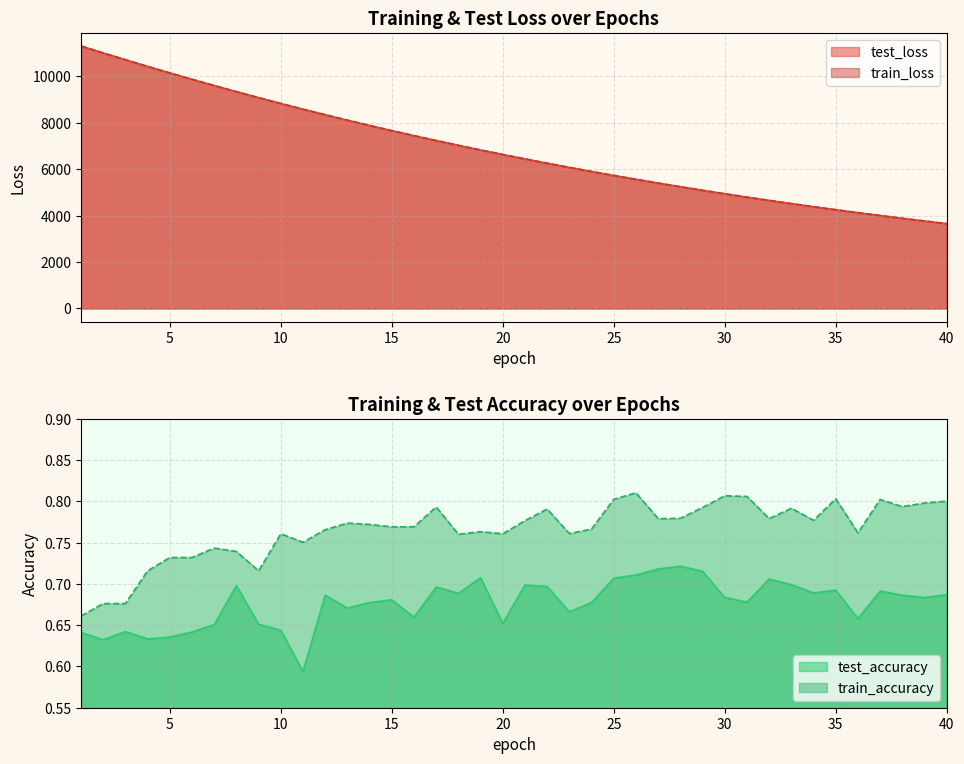

At how many categories does at least one series exceed 10639?

3